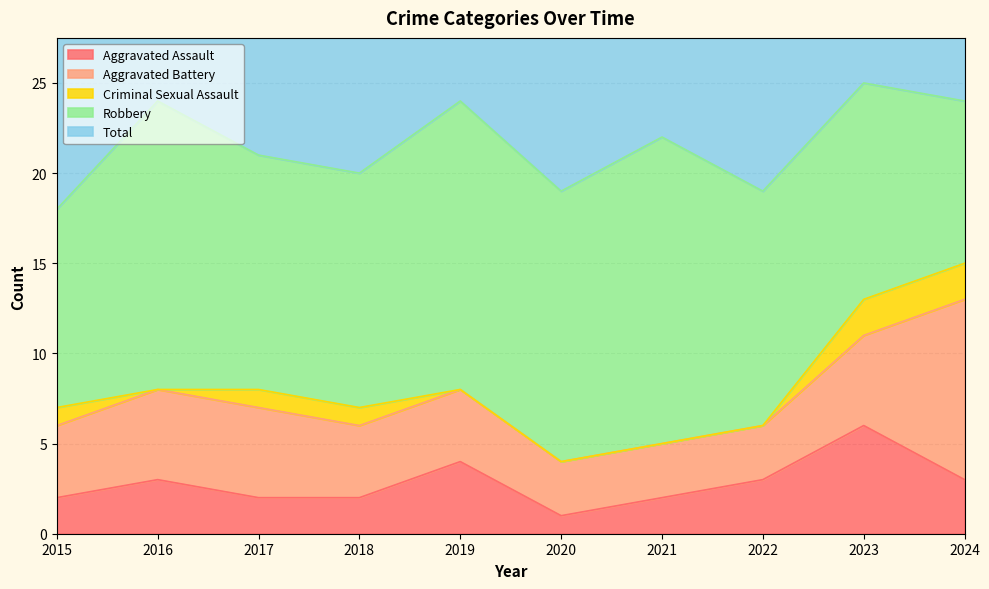

At 2018, list the series in order from smallest to largest.

Criminal Sexual Assault, Aggravated Assault, Aggravated Battery, Robbery, Total